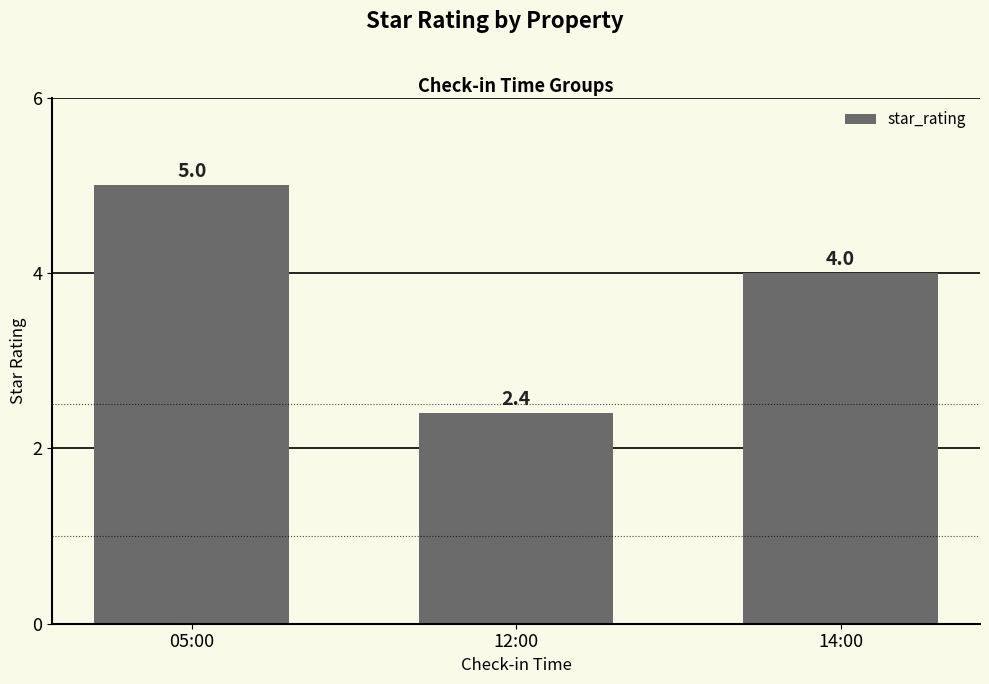

How many data points are less than 4?

1